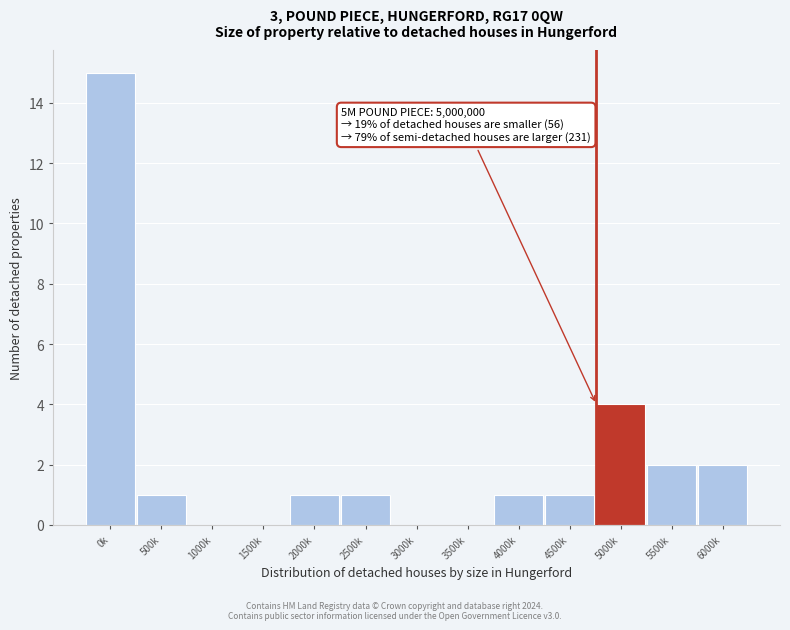

What is the change in value from 0k to 2500k?

-14